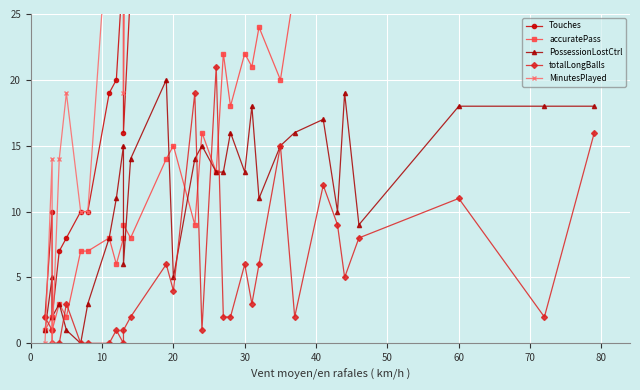

What is the sum of all MinutesPlayed values?

1978